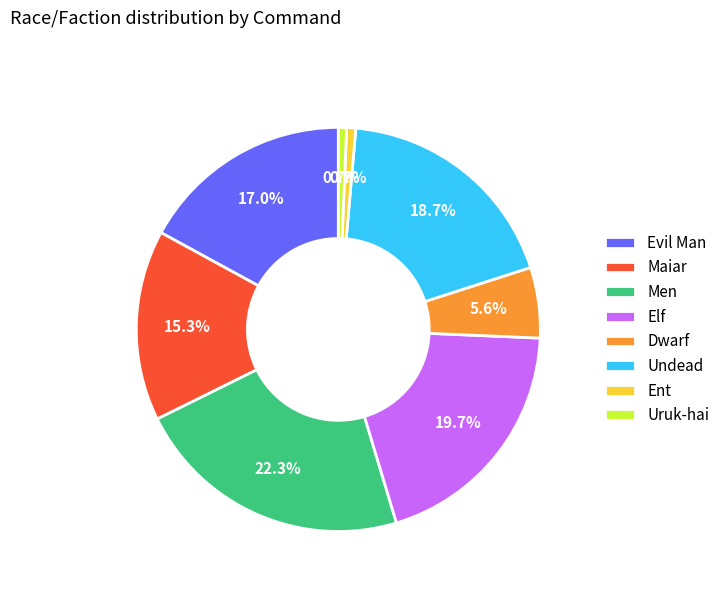

What percentage is NOT represented by Men?

77.7%